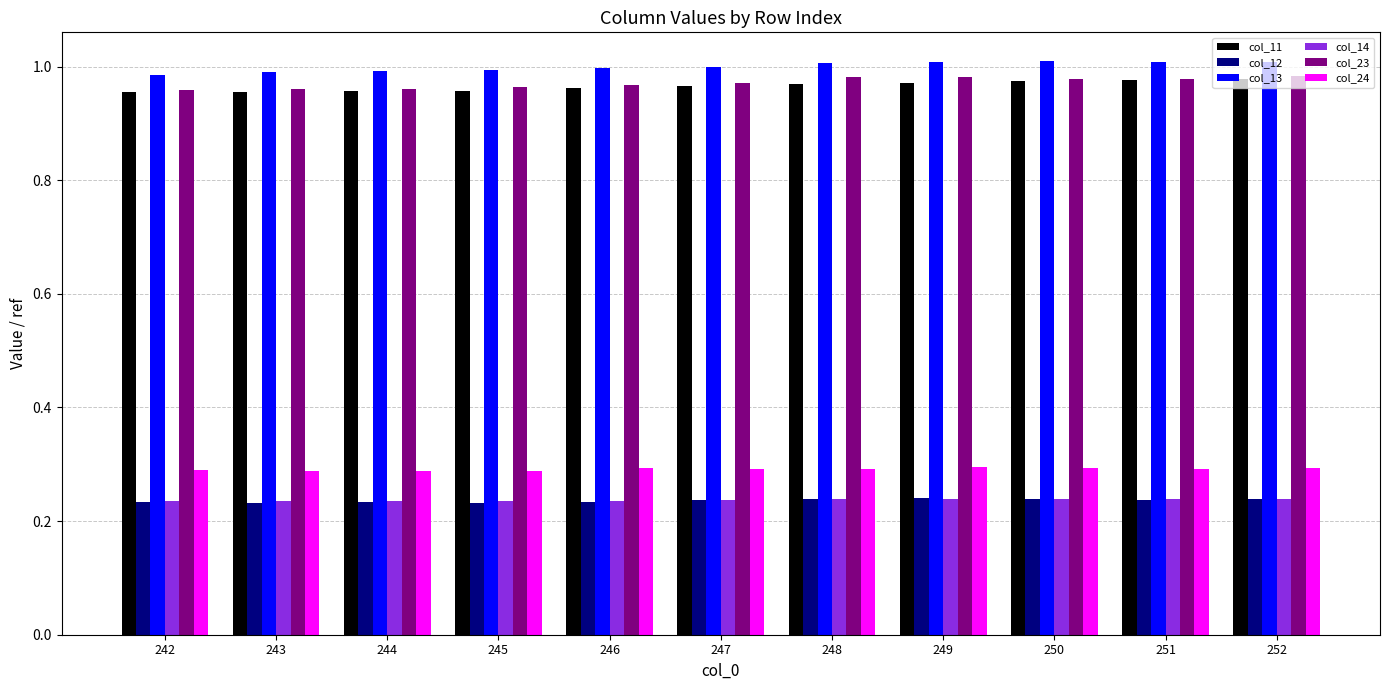

Is it true that col_12 equals 0.3 at 242?

False